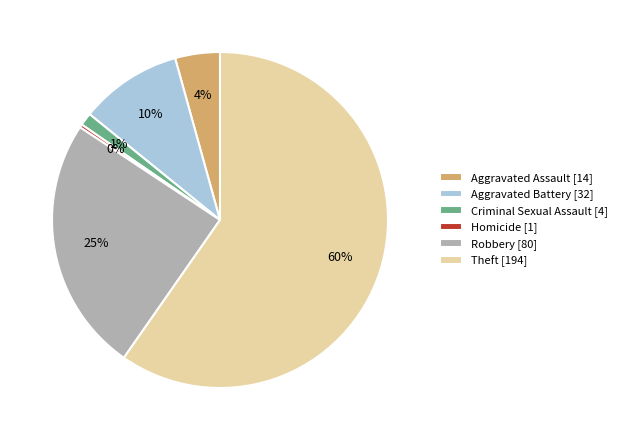

What percentage is the Robbery slice, to the nearest percent?

25%